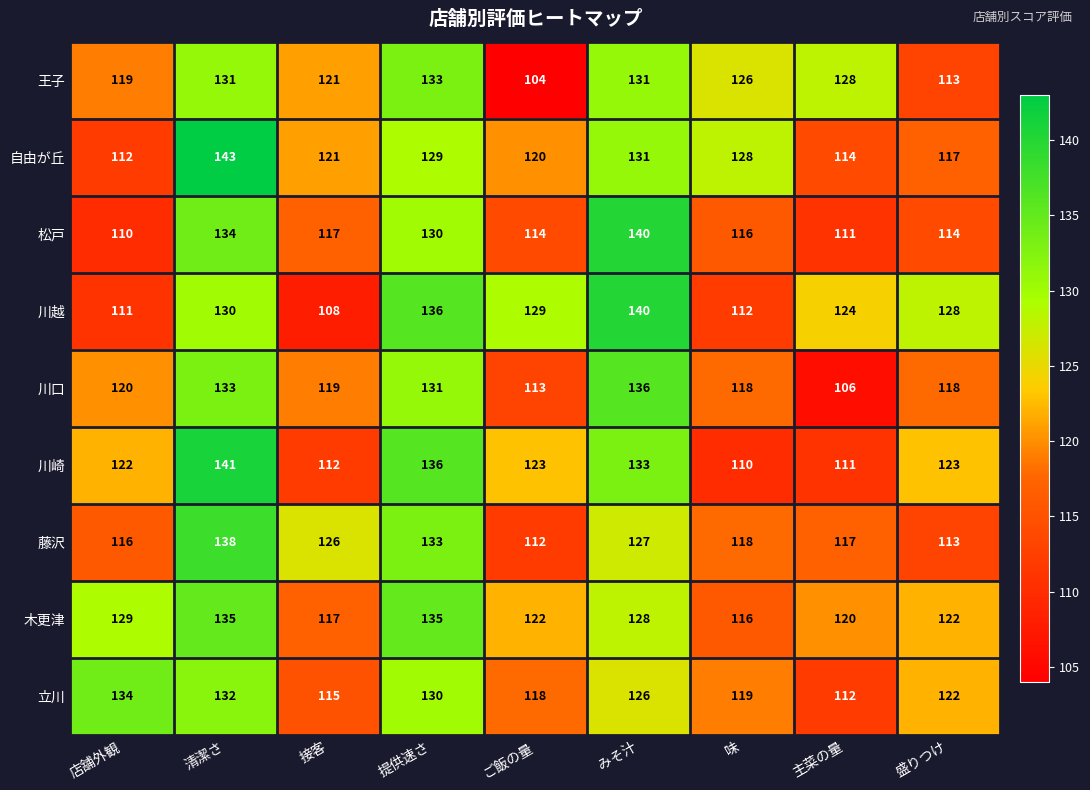

What is the smallest value displayed?

104